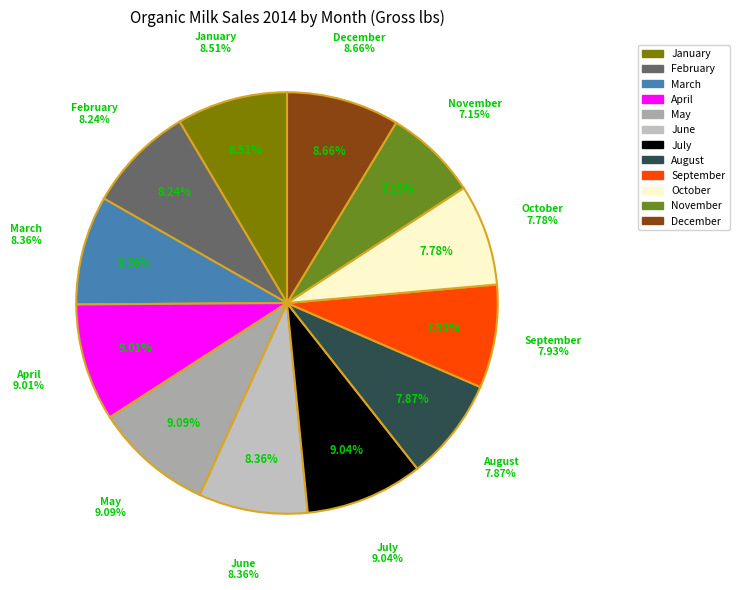

True or false: January accounts for 9% of the total.

True